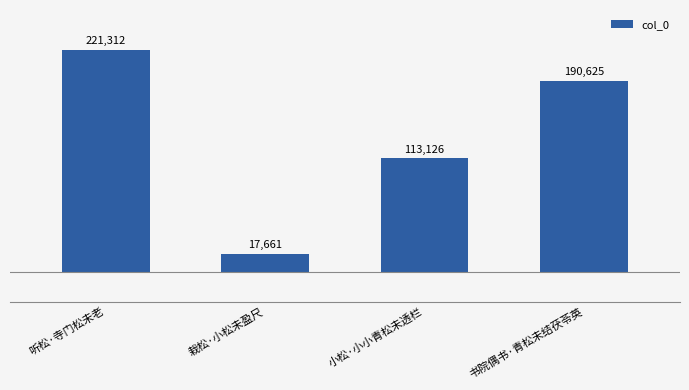

Which category has the highest value across all series?

听松·寺门松未老